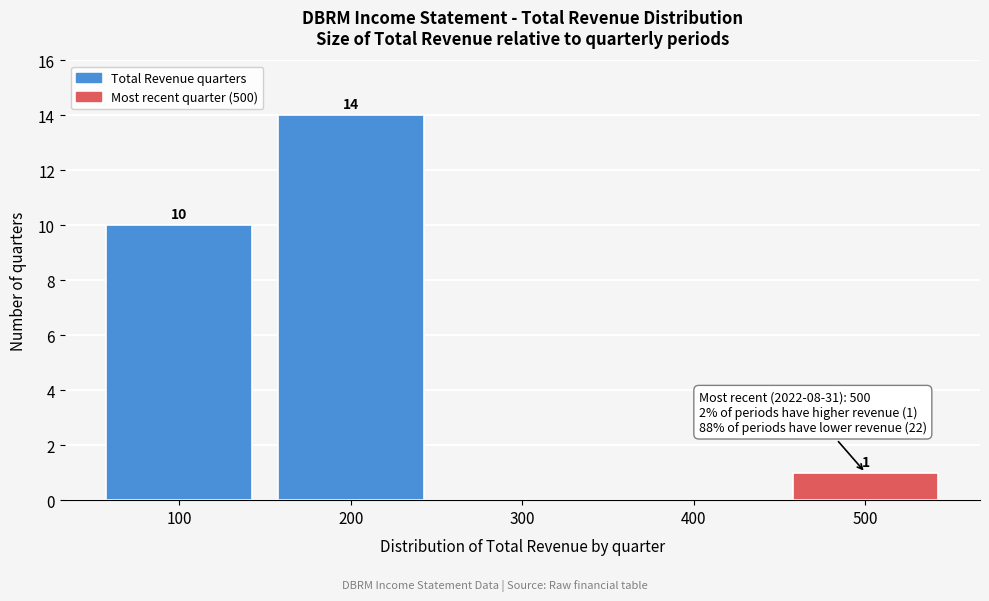

Over which range of the x-axis is the bar tallest?

150 to 250